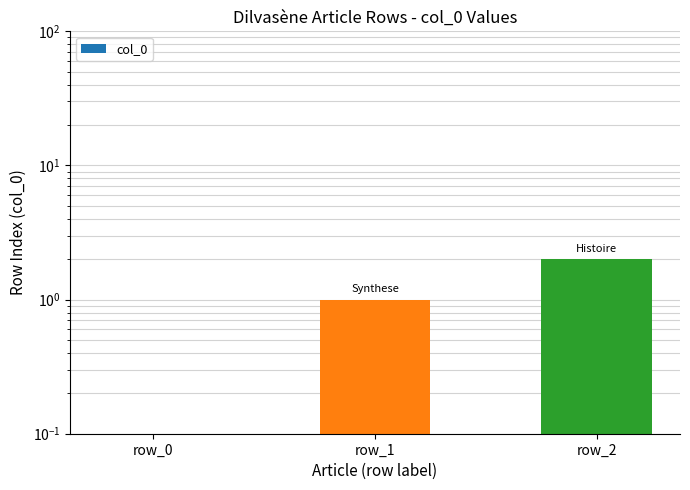

Which category has the highest value across all series?

row_2